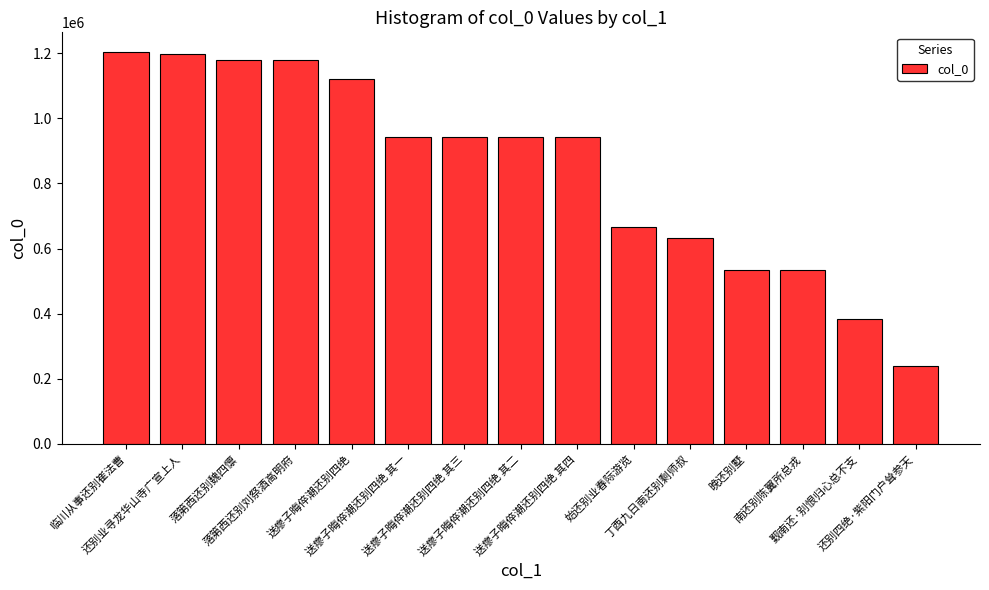

Is it true that the value at 送瘳子晦倅潮还别四绝 其二 is 502382?

False